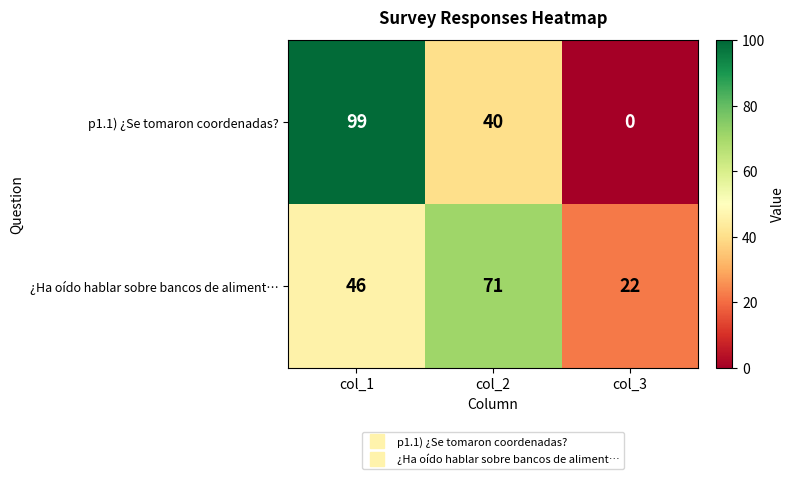

At which category is the sum across all series the highest?

col_1